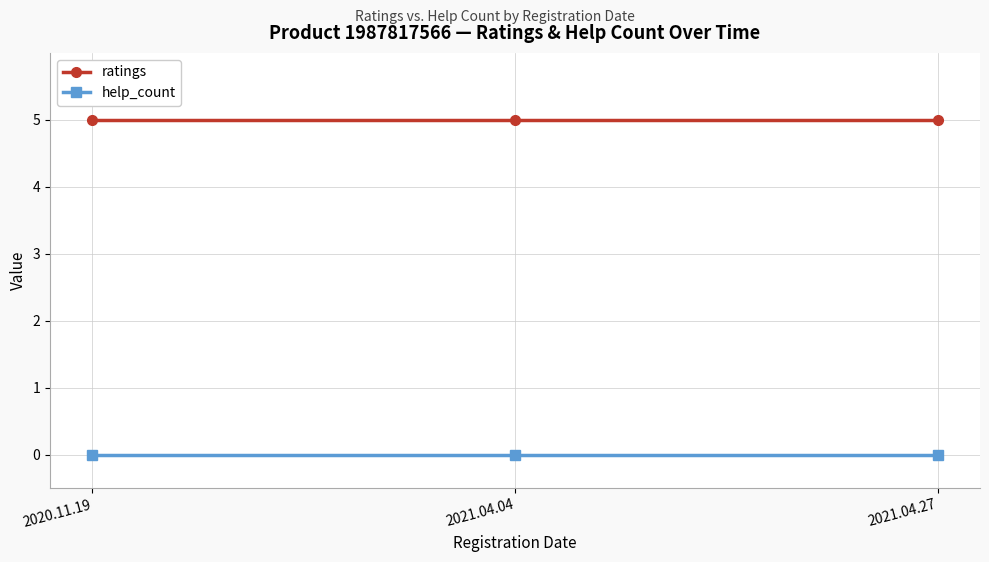

Is the value of help_count at 2020.11.19 greater than the value of ratings at 2021.04.27?

No